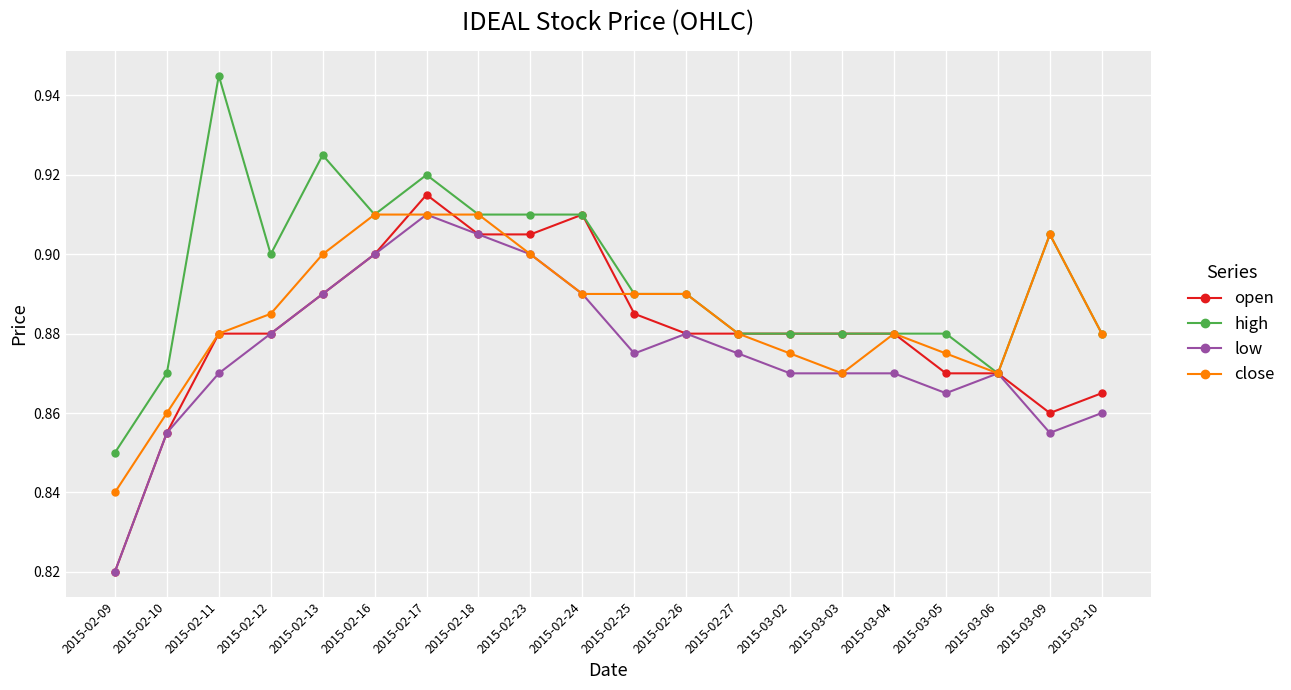

What is the difference between the maximum and minimum values in the close series?

0.1